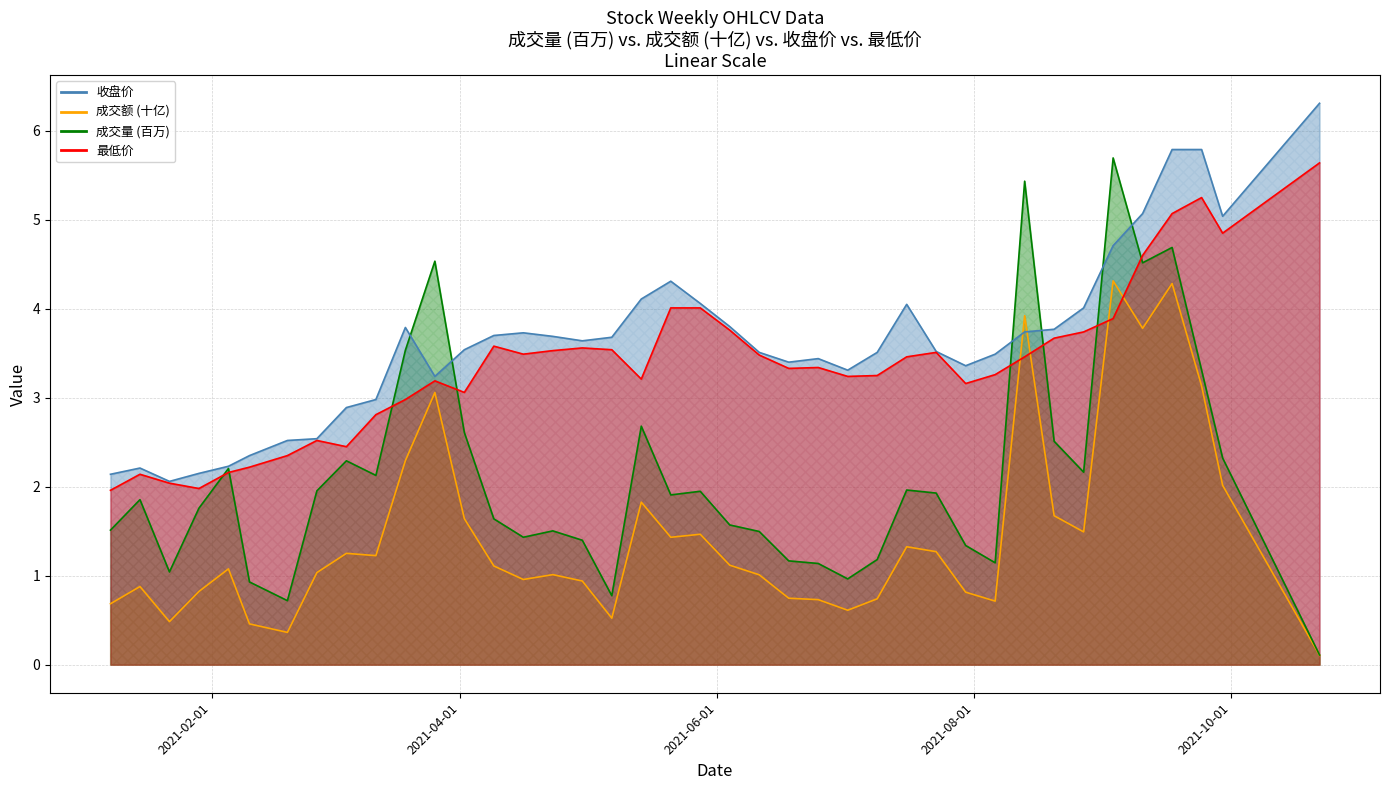

Which category has the highest value across all series?

2021-10-22